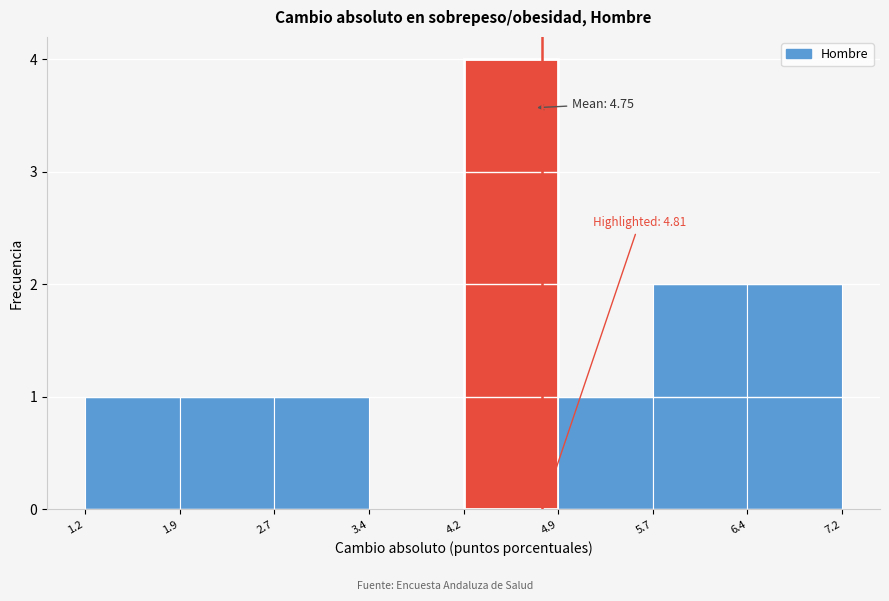

Over which range of the x-axis is the bar tallest?

4.2 to 4.9